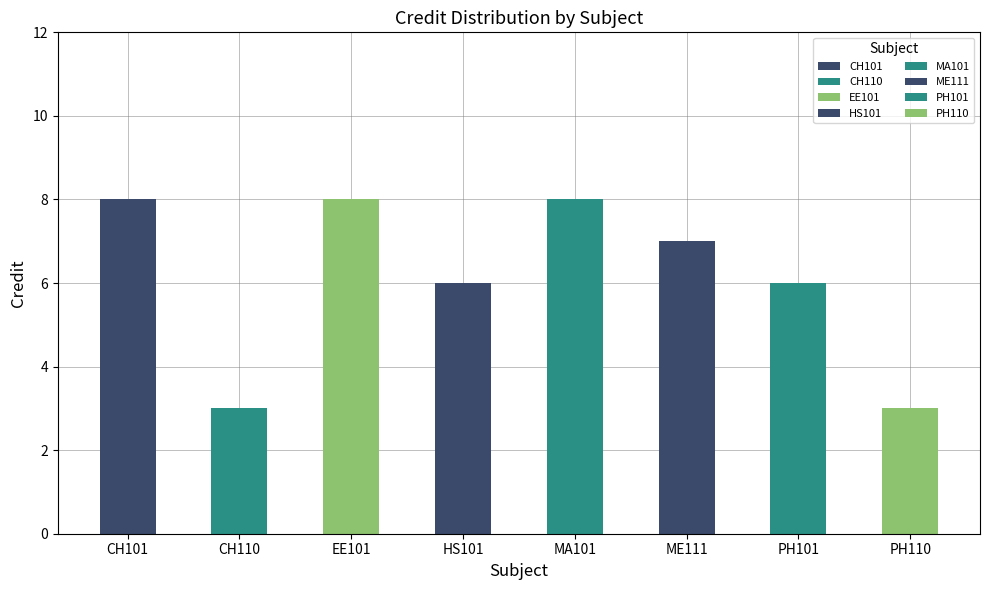

True or false: the data shows 8 at CH101.

True